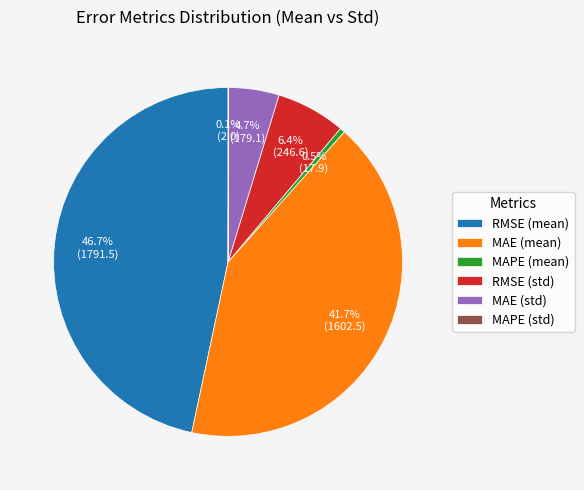

Is there any slice that represents more than half of the pie?

No